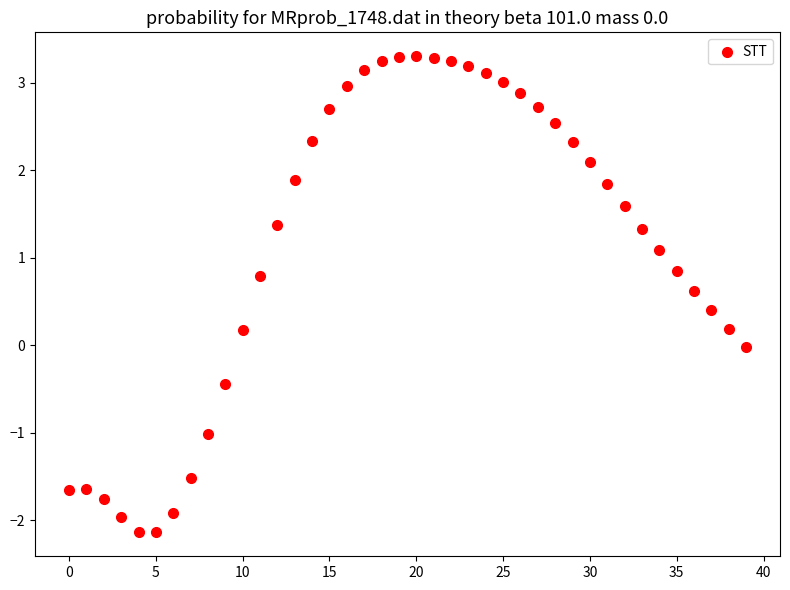

What is the range of Y values (max minus min)?

5.4